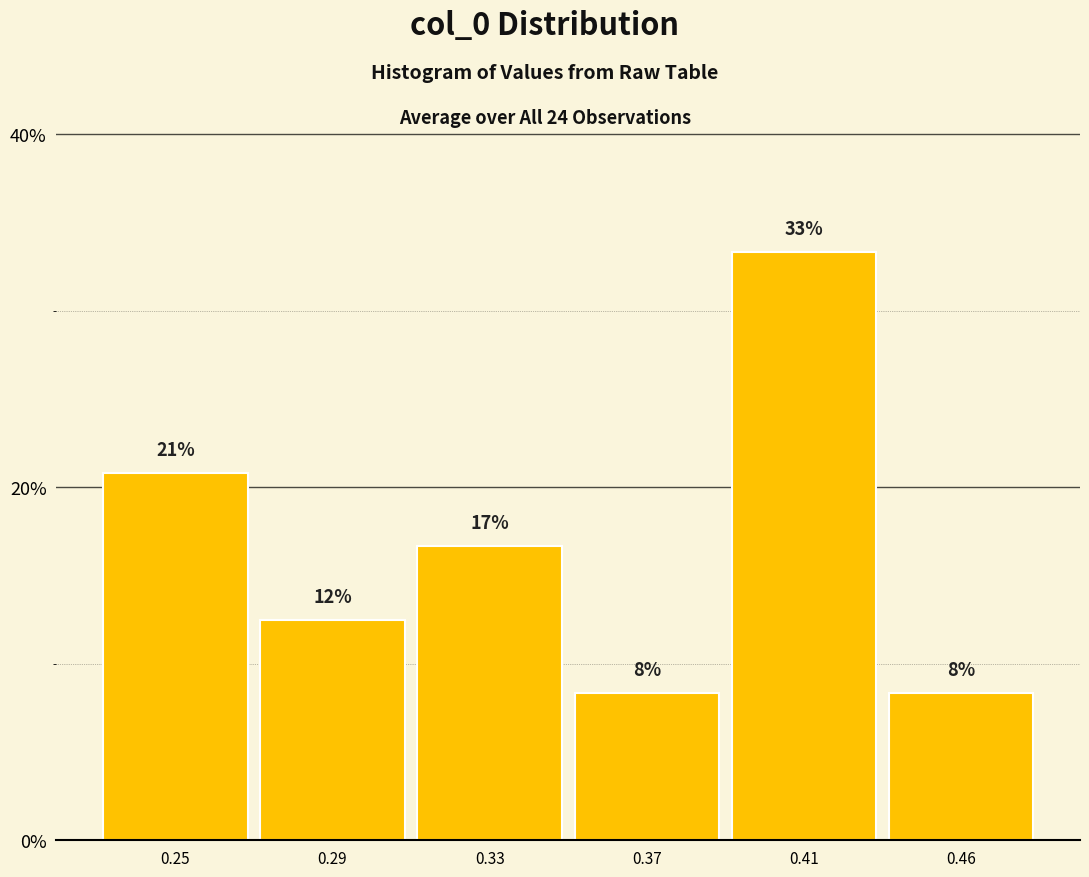

Does the chart contain any negative values?

No